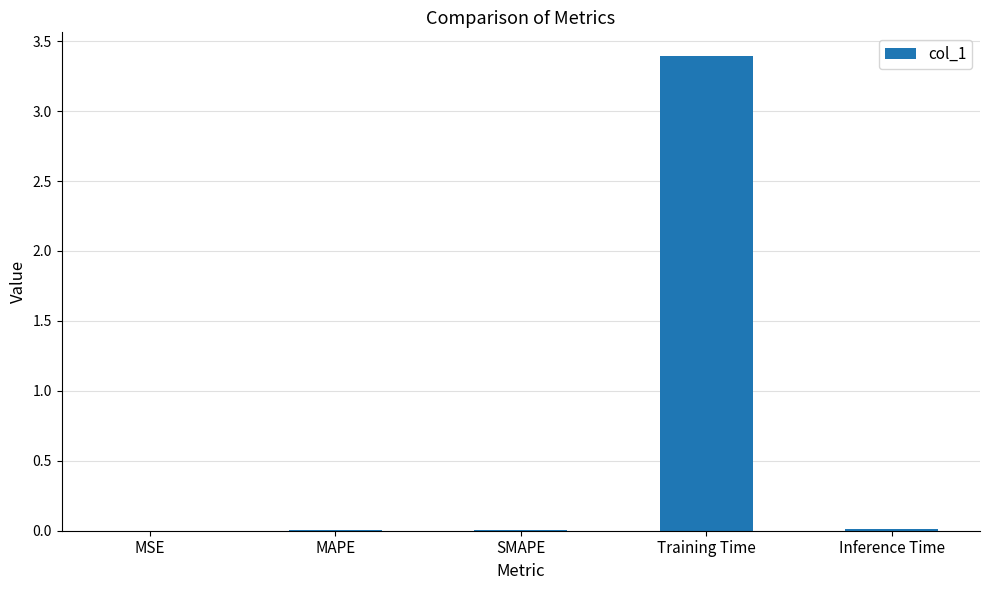

The chart shows a value of 1.3 at Training Time. True or false?

False